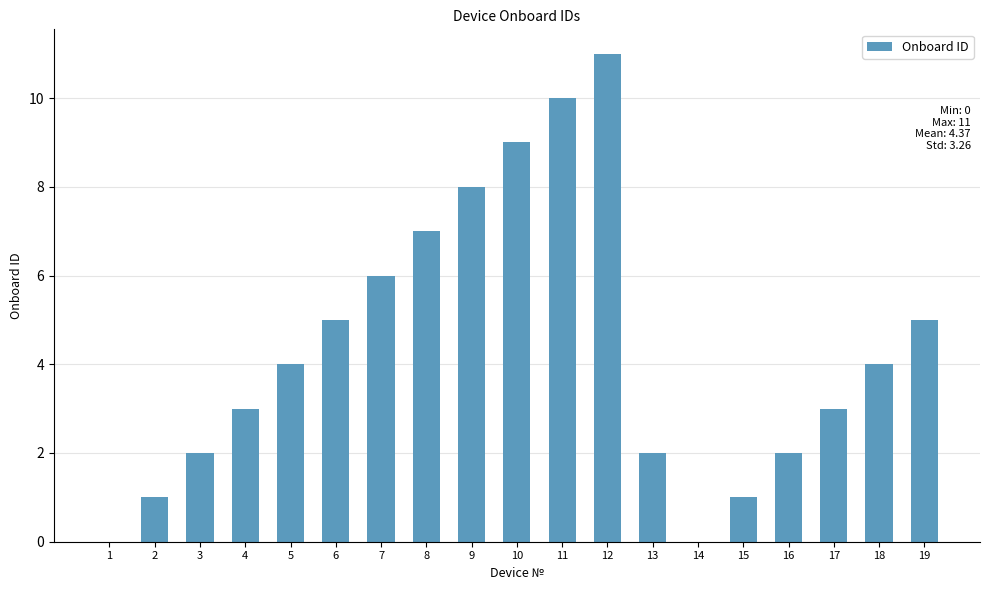

What is the sum of all values?

83